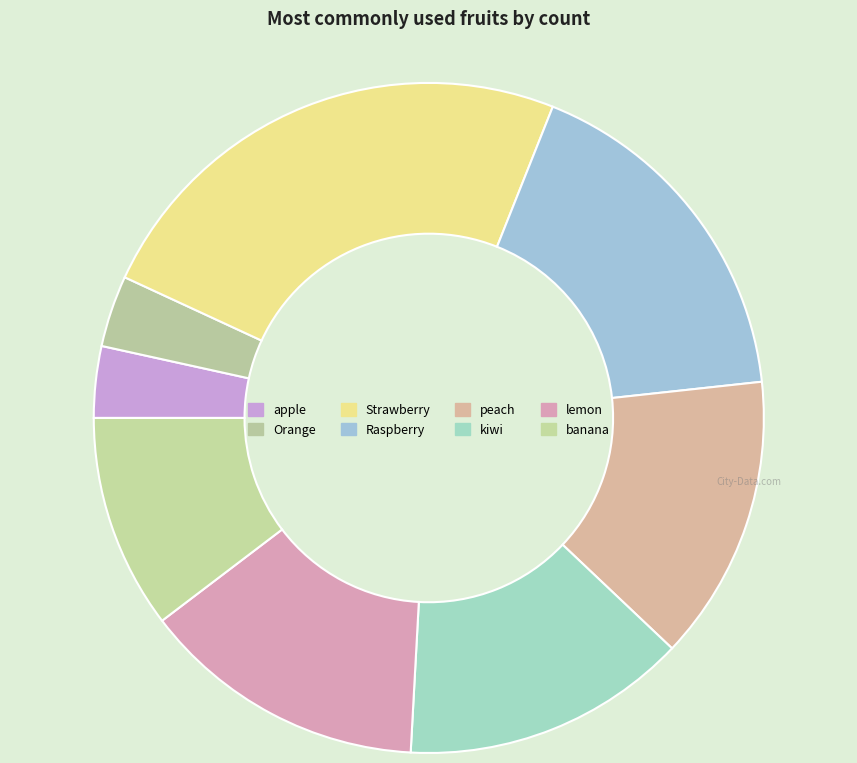

Which category has the biggest portion of the pie?

Strawberry